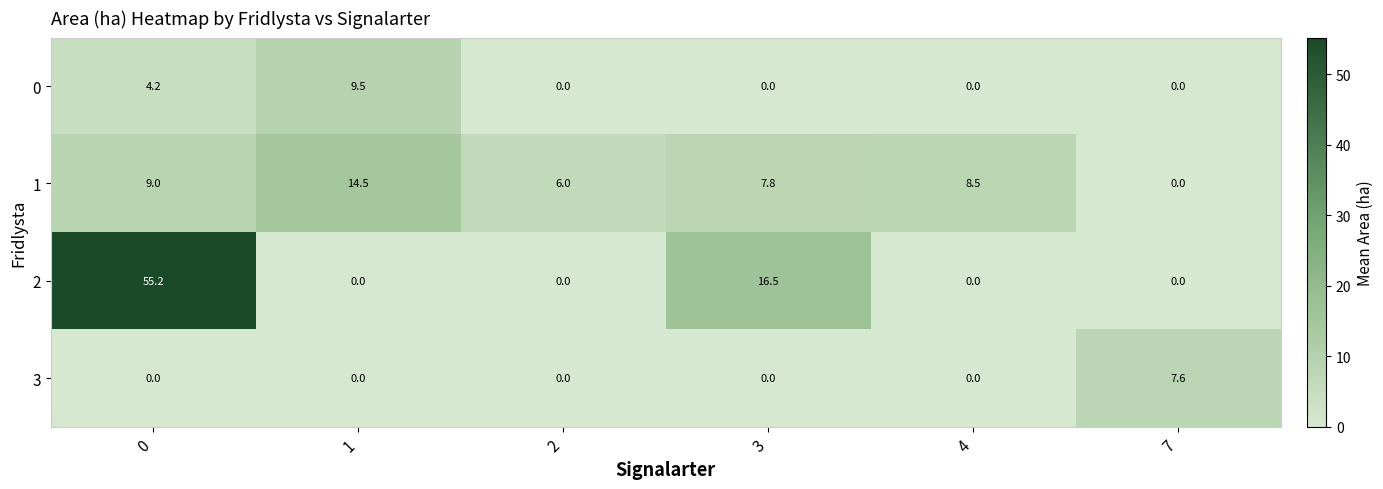

At which label does 3 reach its peak?

7